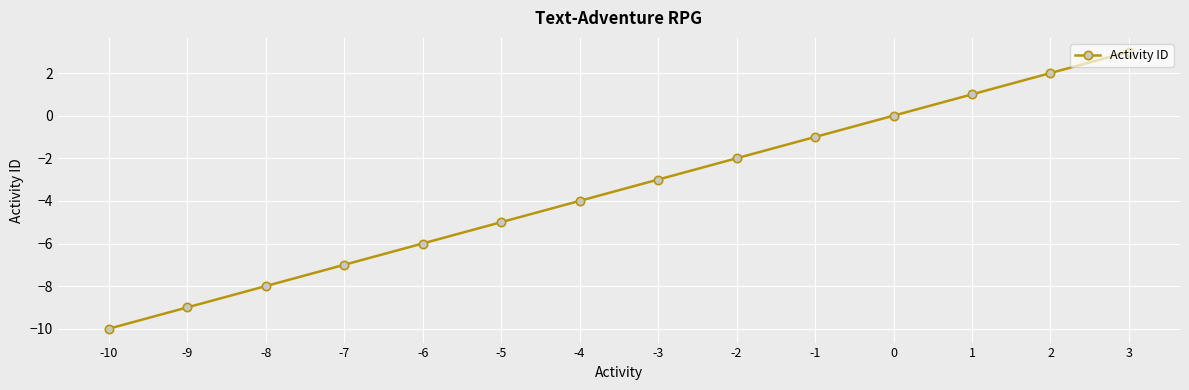

Reading left to right, what are all the values shown in this chart?

-10=-10	-9=-9	-8=-8	-7=-7	-6=-6	-5=-5	-4=-4	-3=-3	-2=-2	-1=-1	0=0	1=1	2=2	3=3